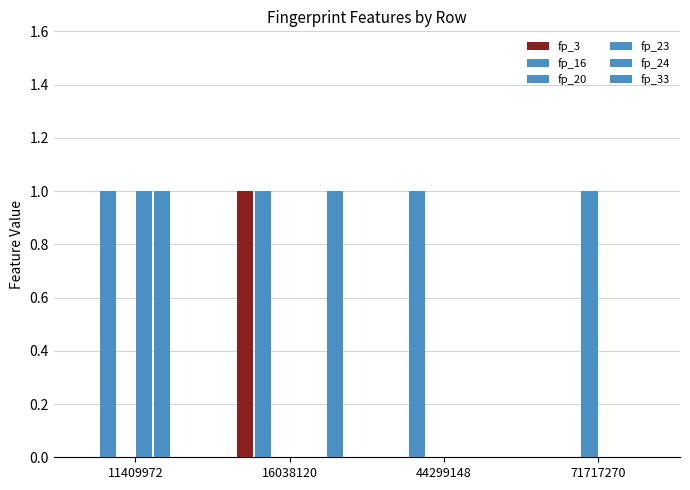

How many distinct data groups are displayed?

6